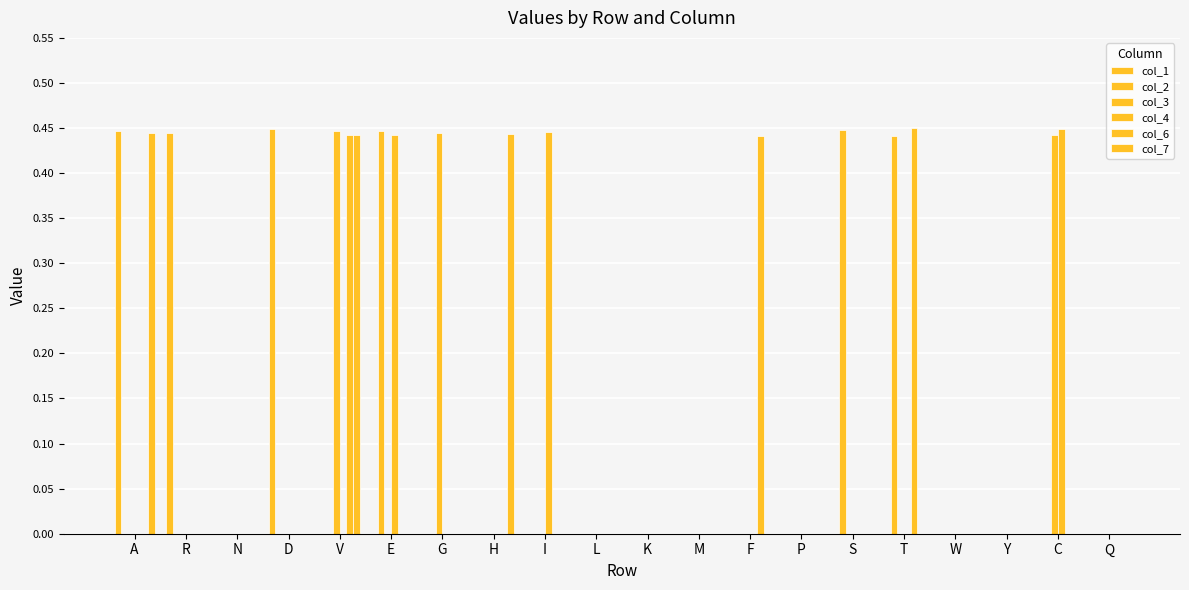

Reading right to left, extract all data points from this chart.

col_1: 0.0	0.0	0.0	0.0	0.0	0.0	0.0	0.0	0.0	0.0	0.0	0.0	0.0	0.0	0.0	0.0	0.4	0.0	0.4	0.4
col_2: 0.0	0.0	0.0	0.0	0.4	0.4	0.0	0.0	0.0	0.0	0.0	0.0	0.0	0.0	0.4	0.0	0.0	0.0	0.0	0.0
col_3: 0.0	0.4	0.0	0.0	0.0	0.0	0.0	0.0	0.0	0.0	0.0	0.0	0.0	0.4	0.0	0.4	0.0	0.0	0.0	0.0
col_4: 0.0	0.4	0.0	0.0	0.0	0.0	0.0	0.0	0.0	0.0	0.0	0.4	0.0	0.0	0.4	0.0	0.0	0.0	0.0	0.0
col_6: 0.0	0.0	0.0	0.0	0.4	0.0	0.0	0.4	0.0	0.0	0.0	0.0	0.0	0.0	0.0	0.4	0.0	0.0	0.0	0.0
col_7: 0.0	0.0	0.0	0.0	0.0	0.0	0.0	0.0	0.0	0.0	0.0	0.0	0.4	0.0	0.0	0.4	0.0	0.0	0.0	0.4